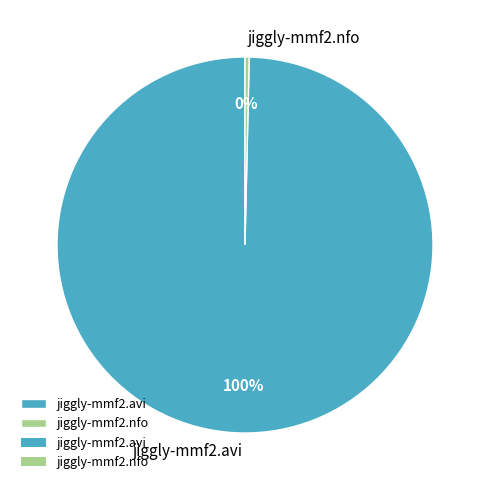

Count the number of slices in the pie.

2